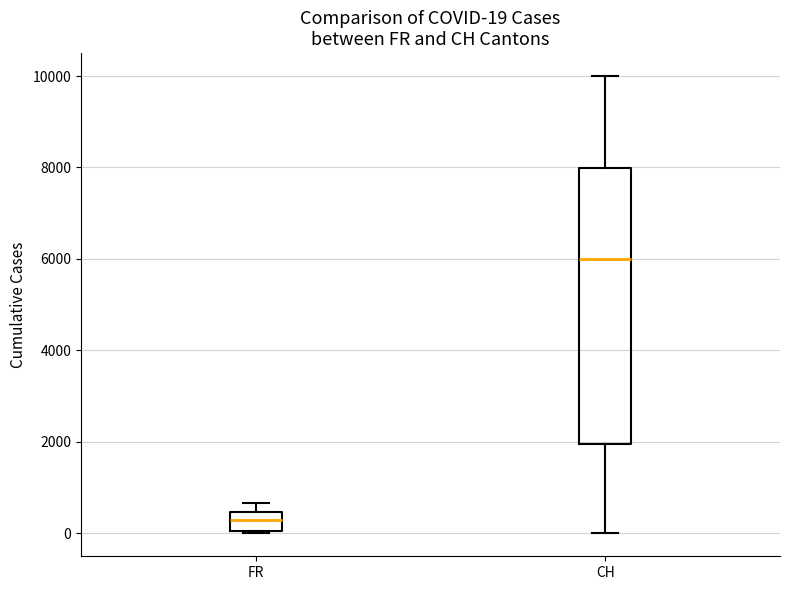

Comparing the boxes themselves (not the whiskers), which one is the tallest?

CH